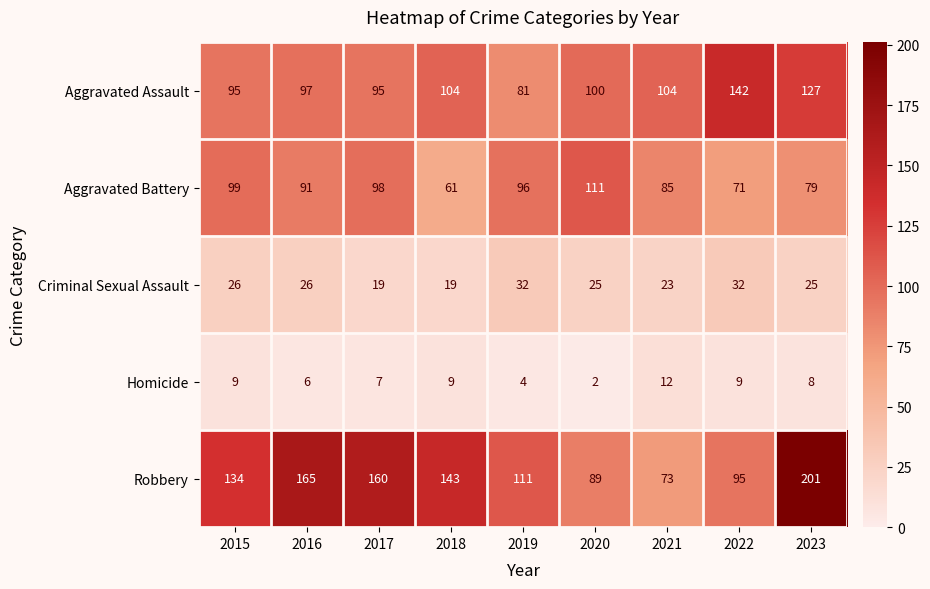

At how many categories does at least one series exceed 164?

2